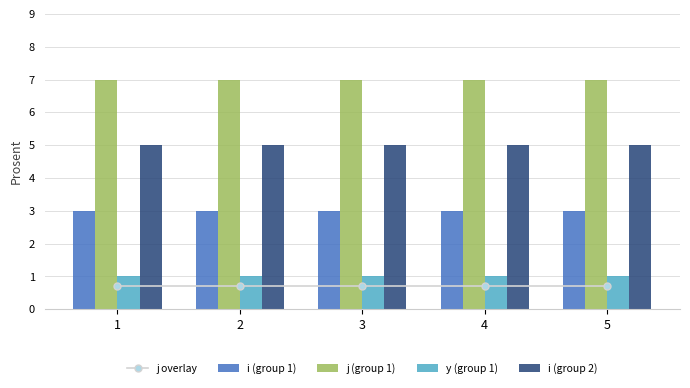

Is the value of i (group 1) at 5 greater than the value of y (group 1) at 5?

Yes